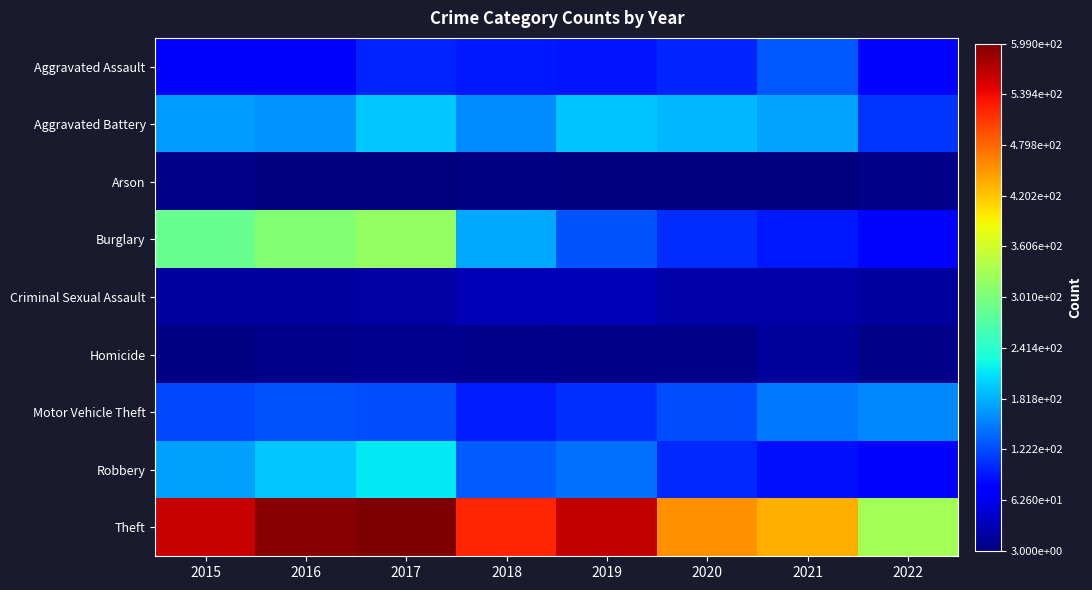

Which series has the largest total across all categories?

Theft